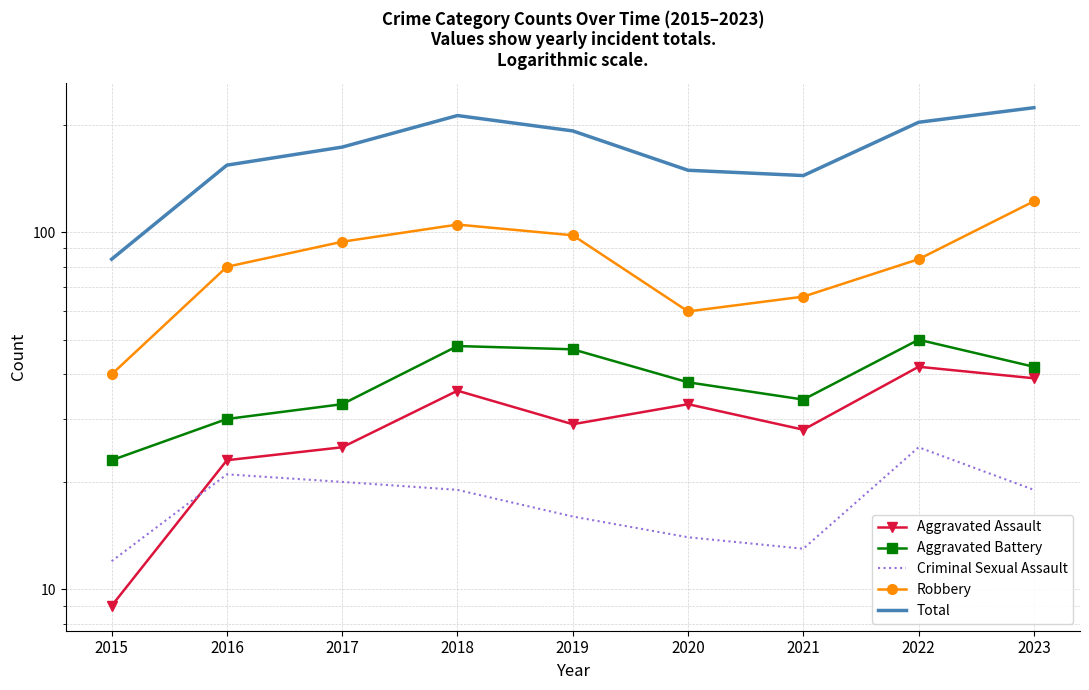

Which category has the lowest value across all series?

2015